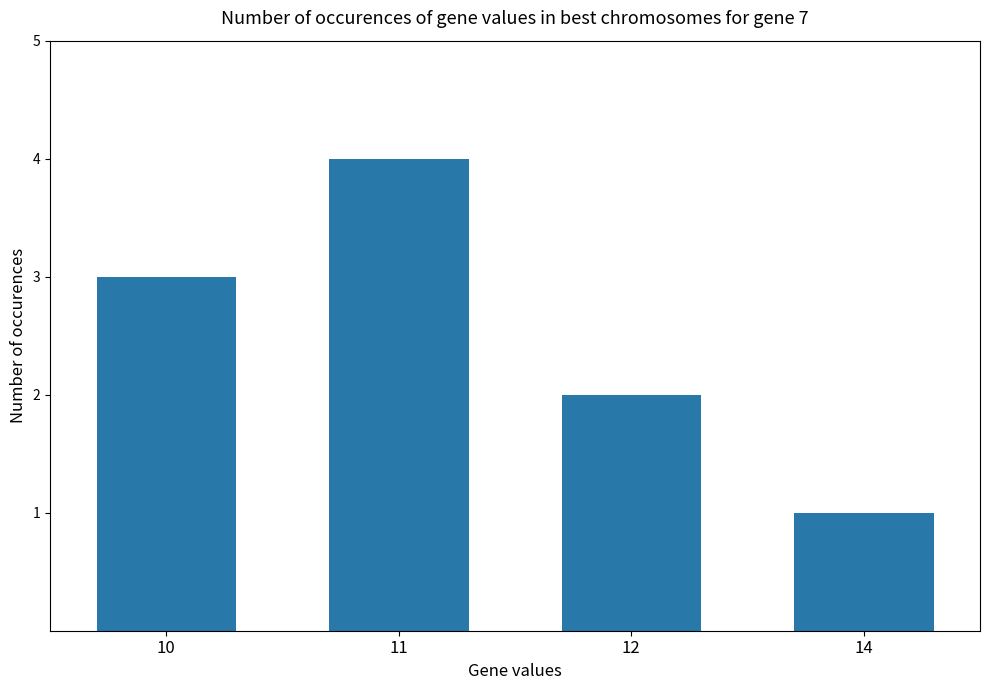

Rank the categories by value from lowest to highest.

14, 12, 10, 11